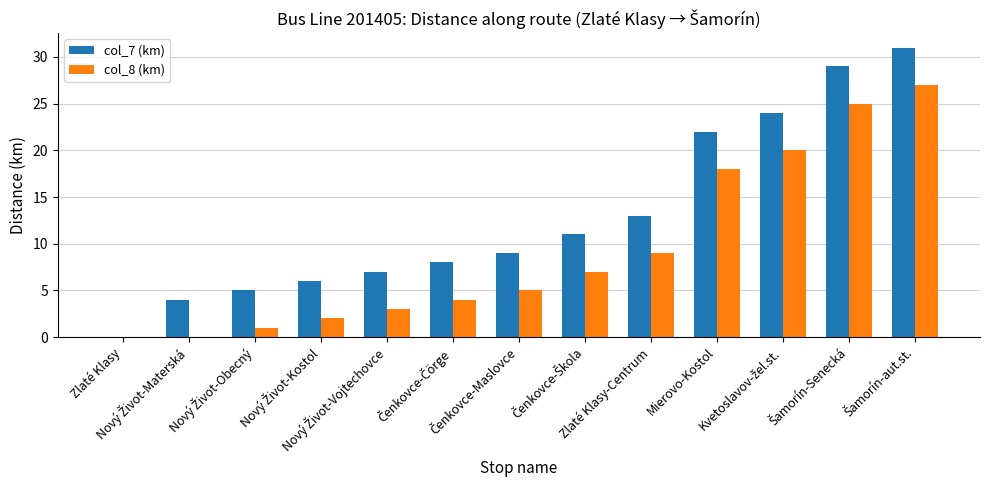

What is the maximum value shown in the chart?

31